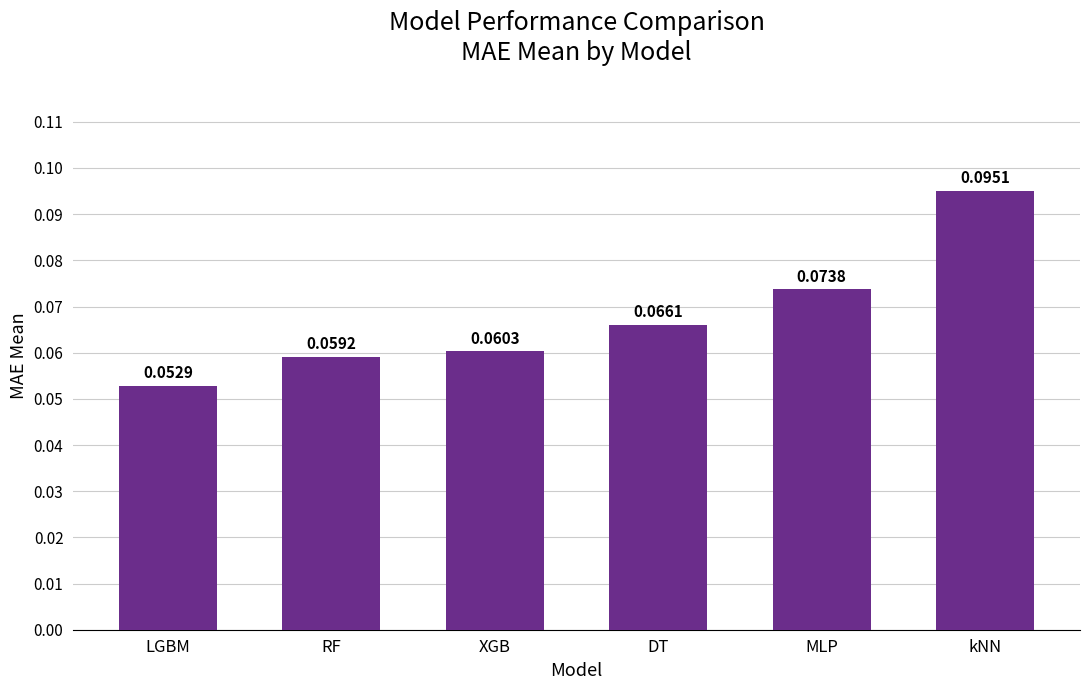

At which category does the chart reach its peak across all series?

kNN